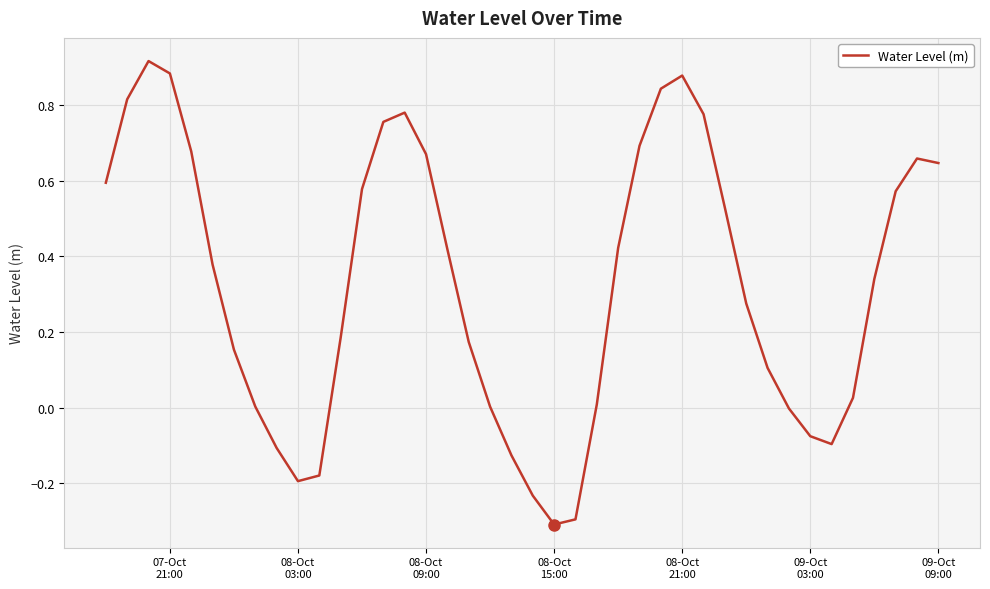

What is the smallest value displayed?

-0.3